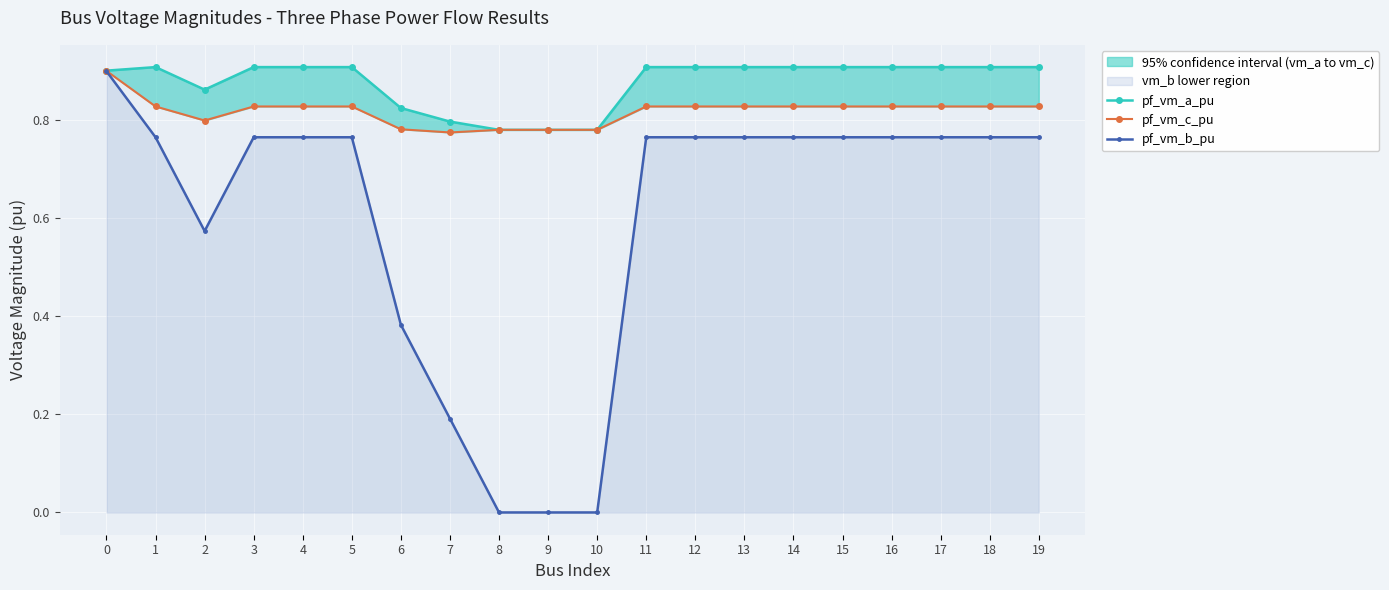

What is the spread (max minus min) of values at 15?

0.1